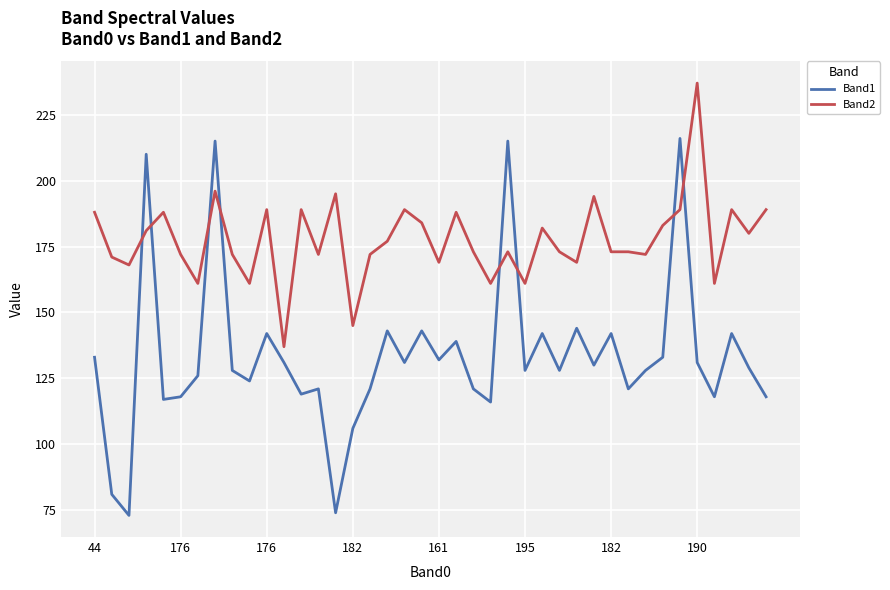

Which series has the widest spread of values?

Band1